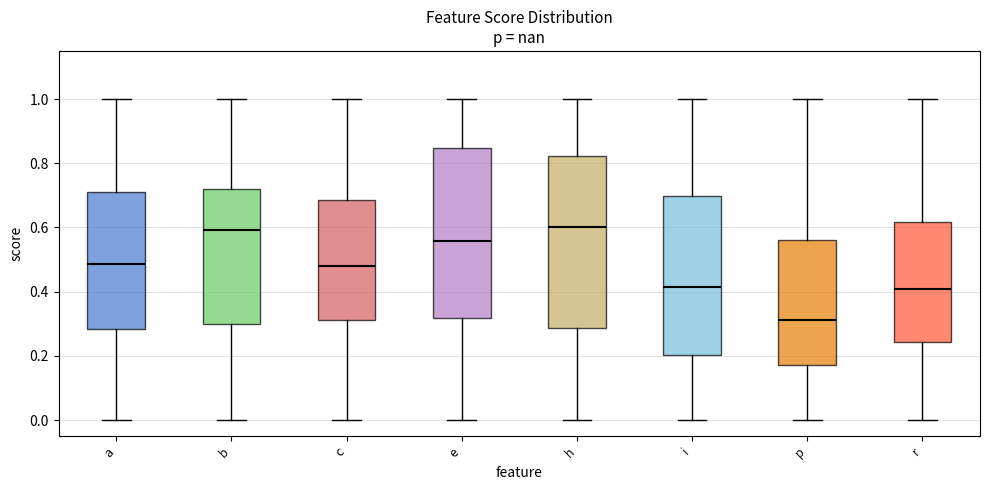

Reading left to right, transcribe this box plot: for each box, give where its median line is, the range the box spans, and where its two whiskers end, as read against the y-axis. The values are not printed on the chart, so give them approximately, as read against the axis.

a: median 0.48, box 0.28 to 0.72, whiskers 0.00 to 1.00
b: median 0.60, box 0.30 to 0.72, whiskers 0.00 to 1.00
c: median 0.48, box 0.32 to 0.68, whiskers 0.00 to 1.00
e: median 0.56, box 0.32 to 0.84, whiskers 0.00 to 1.00
h: median 0.60, box 0.28 to 0.82, whiskers 0.00 to 1.00
i: median 0.42, box 0.20 to 0.70, whiskers 0.00 to 1.00
p: median 0.32, box 0.18 to 0.56, whiskers 0.00 to 1.00
r: median 0.40, box 0.24 to 0.62, whiskers 0.00 to 1.00